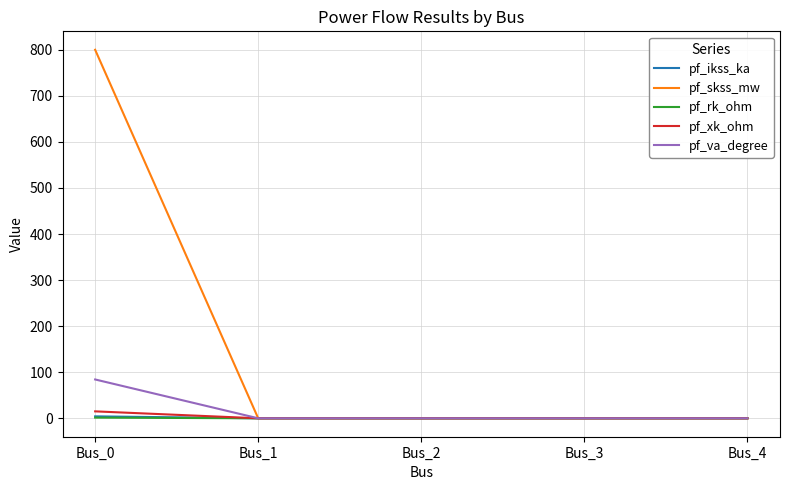

What is the greatest value displayed?

800.0